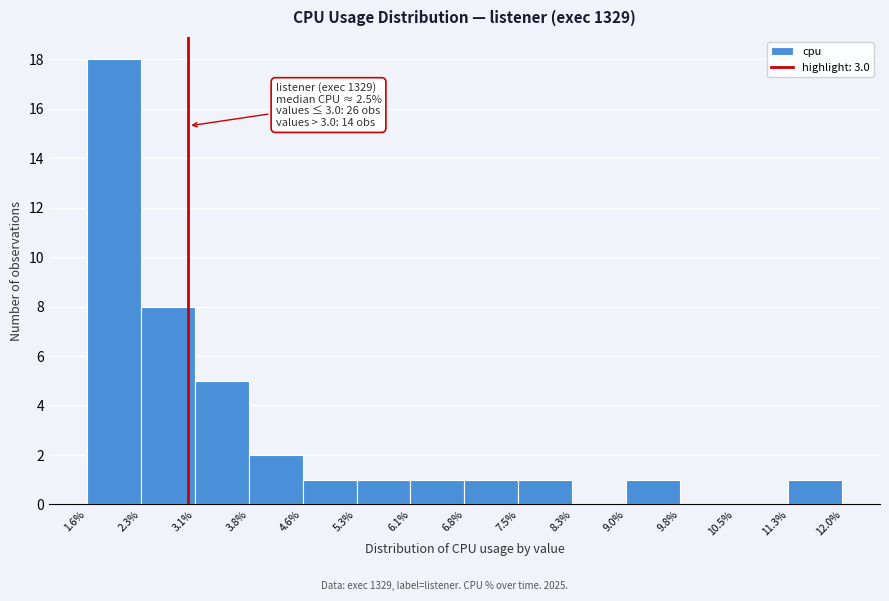

Over which range of the x-axis is the bar tallest?

1.6% to 2.3%